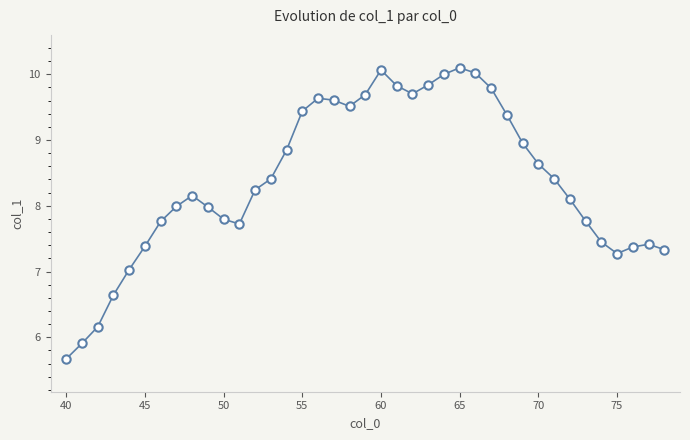

What is the value of the 7th point from the left?

7.8